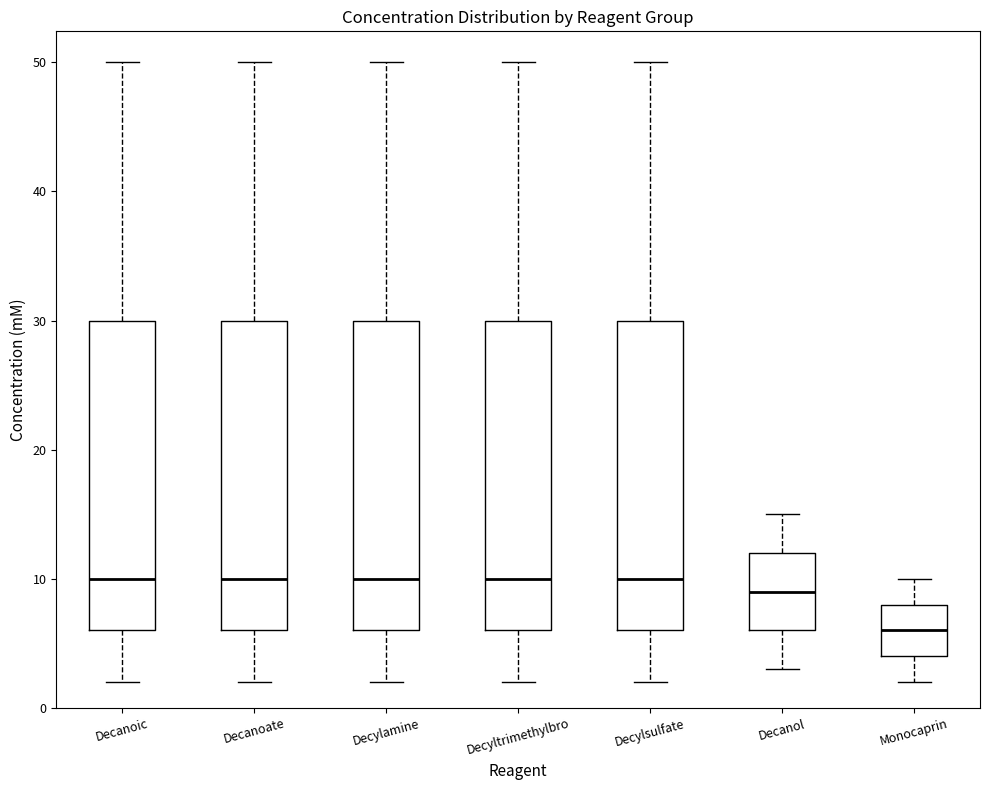

Reading left to right, transcribe this box plot: for each box, give where its median line is, the range the box spans, and where its two whiskers end, as read against the y-axis. The values are not printed on the chart, so give them approximately, as read against the axis.

Decanoic: median 10, box 6 to 30, whiskers 2 to 50
Decanoate: median 10, box 6 to 30, whiskers 2 to 50
Decylamine: median 10, box 6 to 30, whiskers 2 to 50
Decyltrimethylbro: median 10, box 6 to 30, whiskers 2 to 50
Decylsulfate: median 10, box 6 to 30, whiskers 2 to 50
Decanol: median 9, box 6 to 12, whiskers 3 to 15
Monocaprin: median 6, box 4 to 8, whiskers 2 to 10